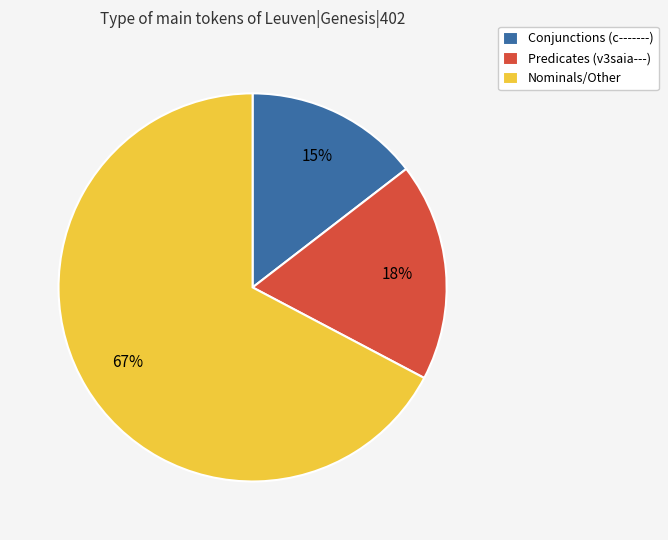

Which slice is the largest?

Nominals/Other